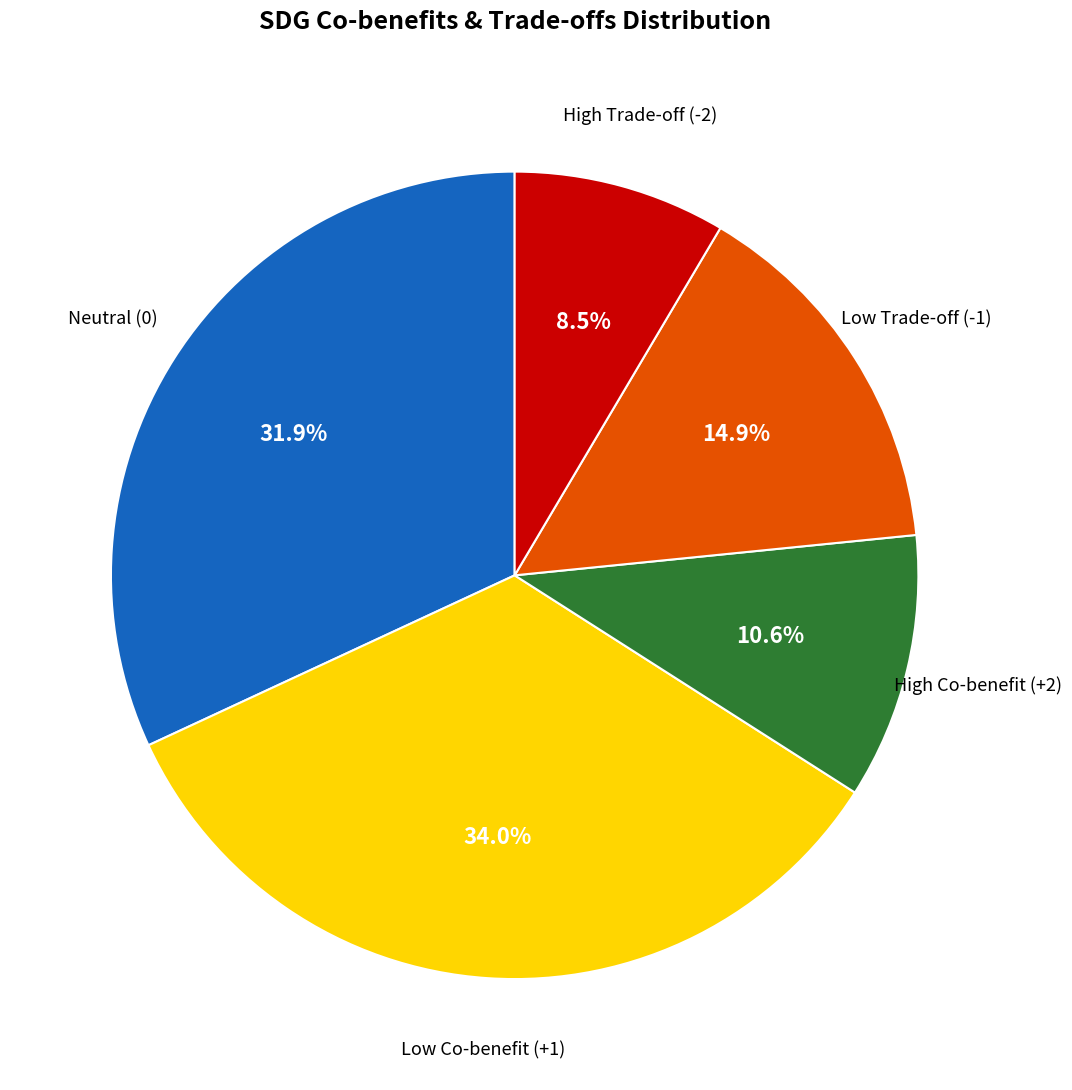

Is there a majority slice in this chart?

No